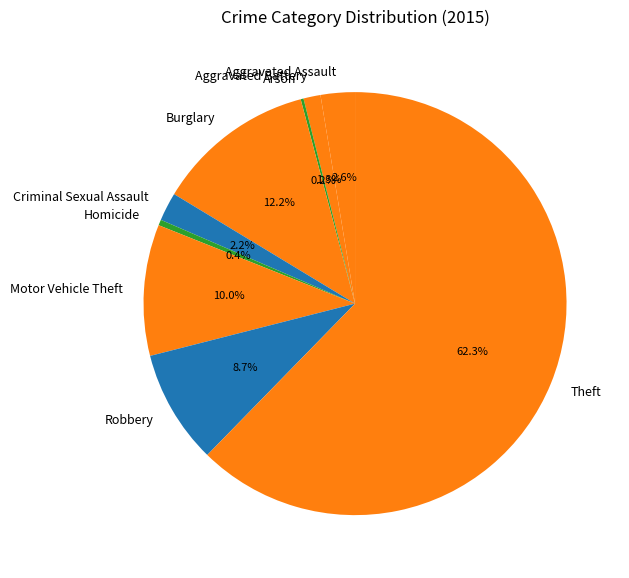

The Burglary slice represents 26% of the pie. True or false?

False